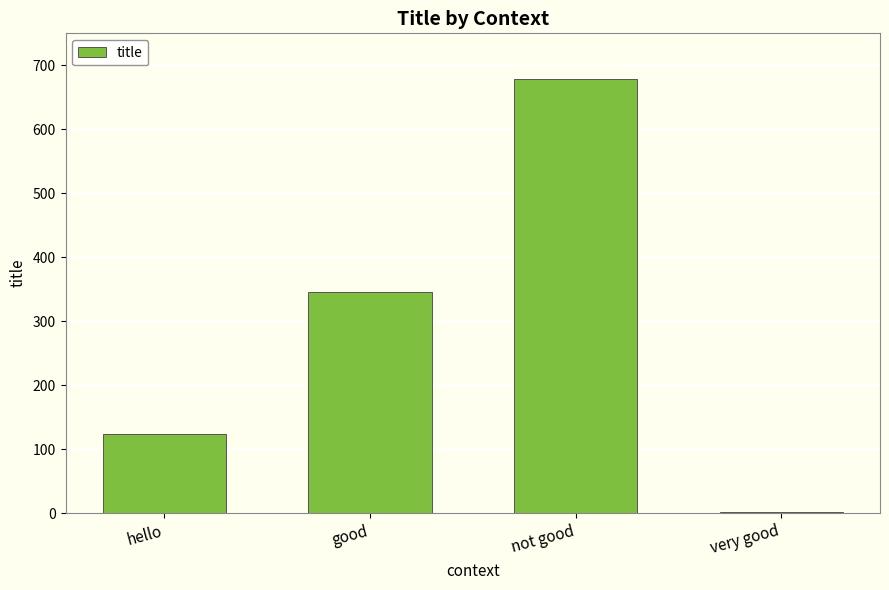

Reading right to left, extract all data points from this chart.

very good=1	not good=678	good=345	hello=123